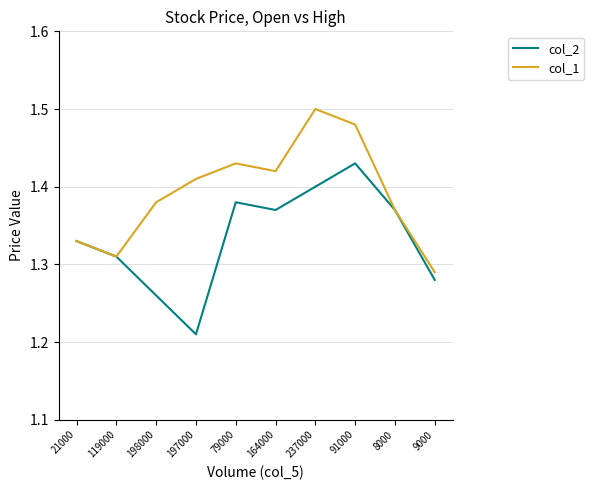

Which series has the widest spread of values?

col_2